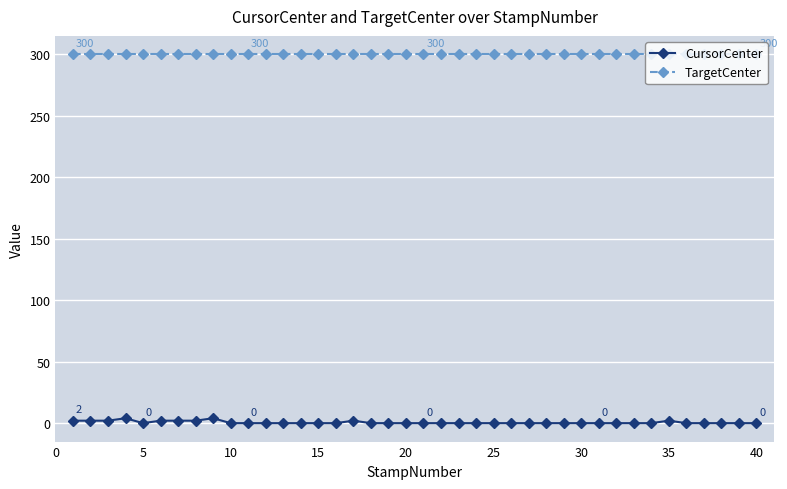

List the series in order of their overall mean, highest first.

TargetCenter, CursorCenter